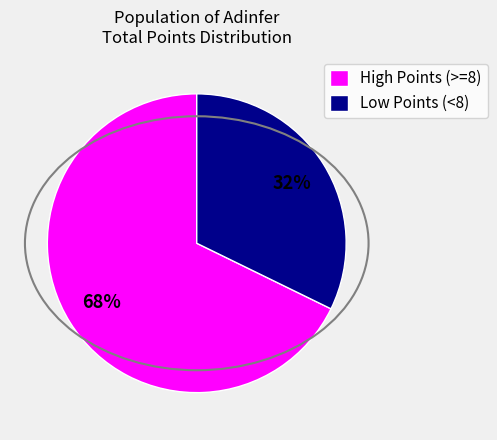

Which category has the biggest portion of the pie?

High Points (>=8)